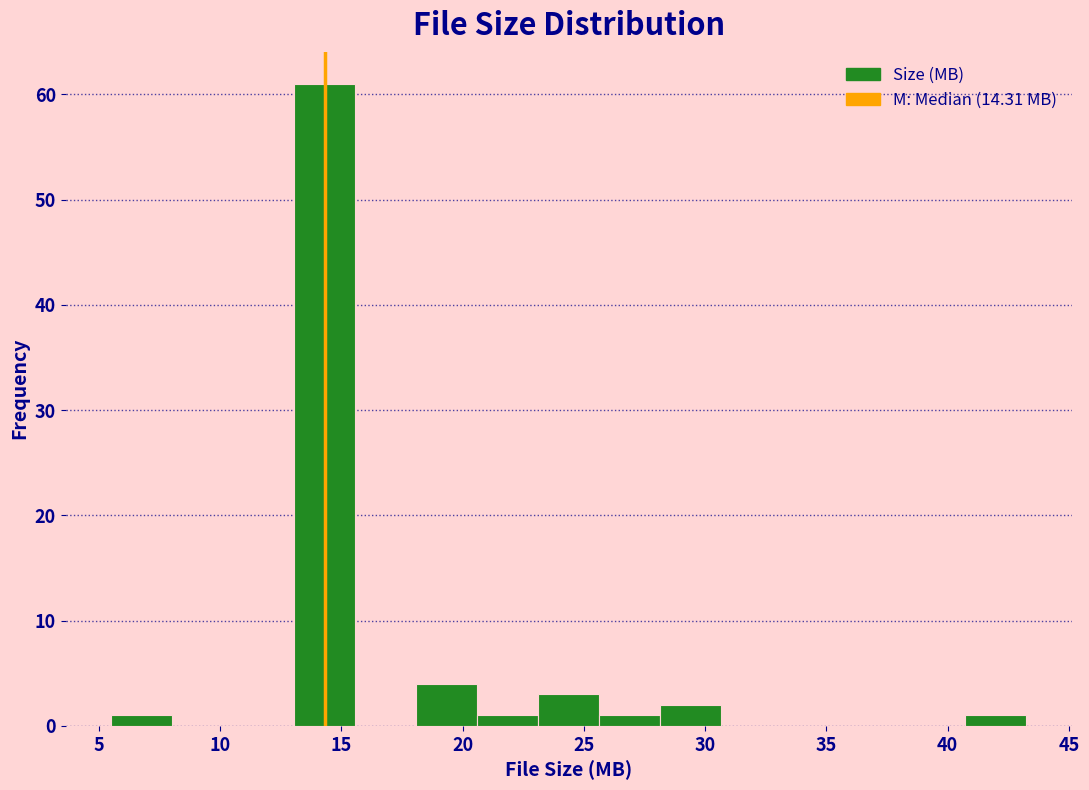

How tall is the bar that spans 28.0 to 30.5 on the x-axis? Neither the bar edges nor the heights are printed on the chart, so give them approximately, as read against the axes.

2